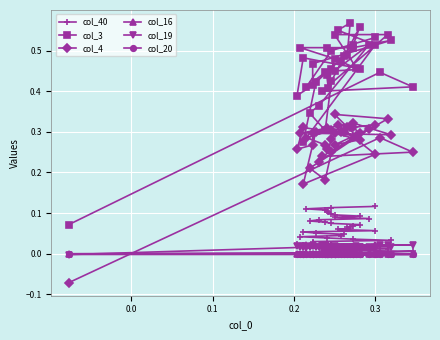

What are all the series names shown in the legend?

col_40, col_3, col_4, col_16, col_19, col_20